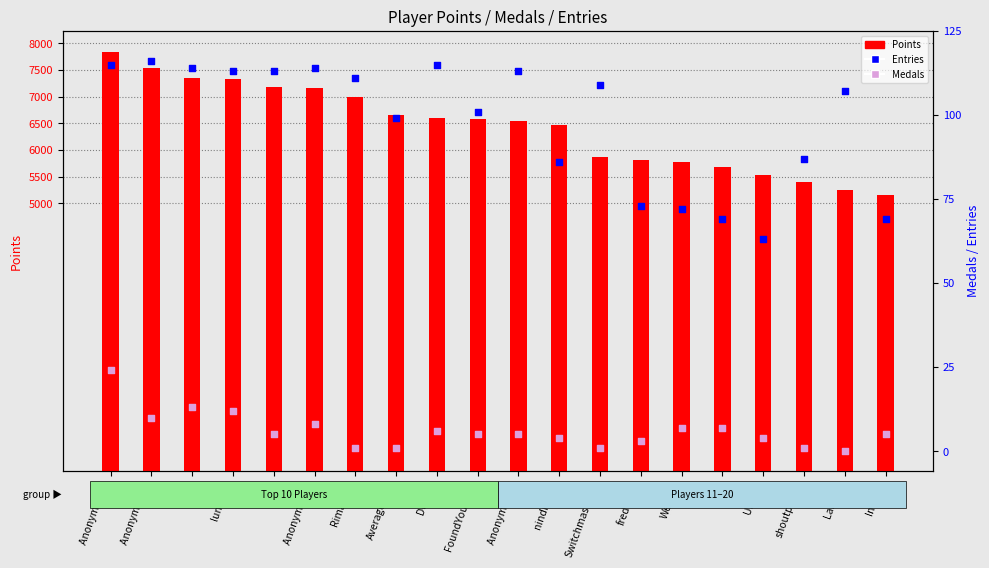

At which category is the sum across all series the highest?

Anonymous 3